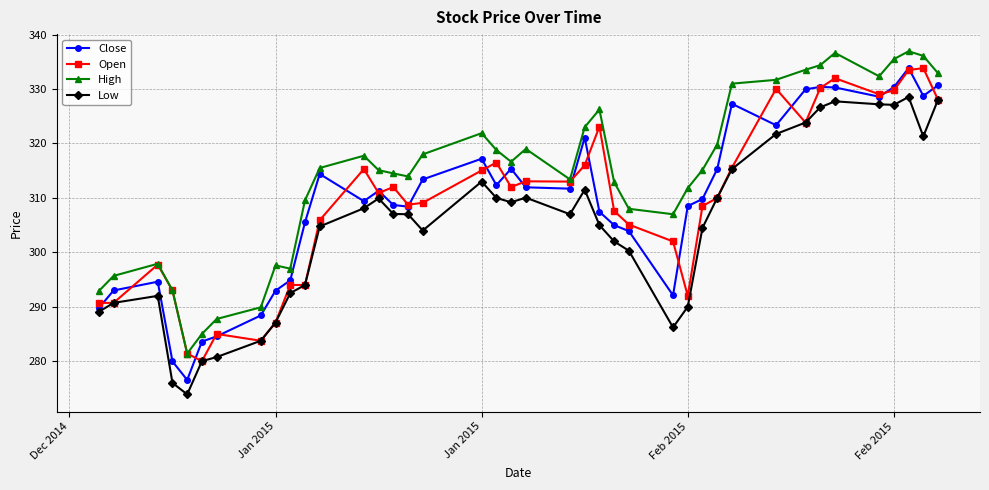

What is the value of the Open point at the 7th from the left?

285.0